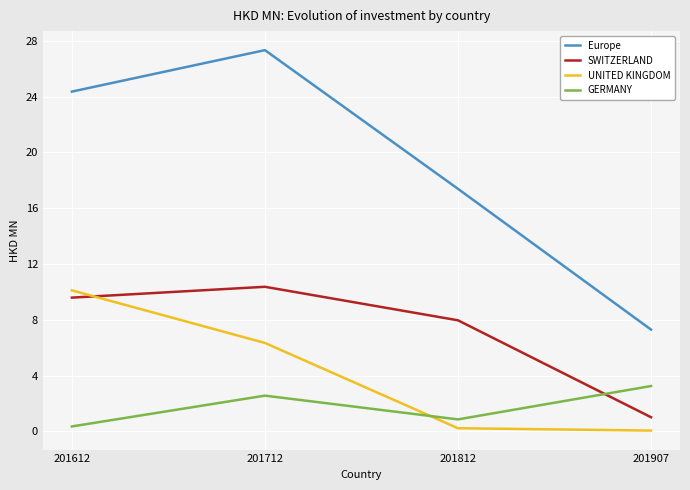

True or false: SWITZERLAND has more than 0 interior local peaks.

True